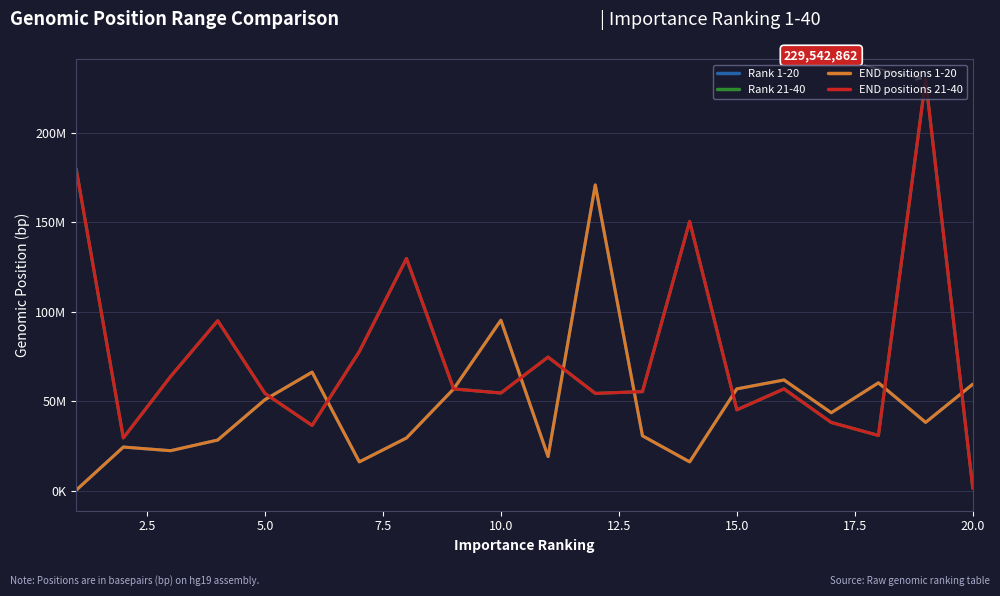

What are all the series names shown in the legend?

Rank 1-20, Rank 21-40, END positions 1-20, END positions 21-40